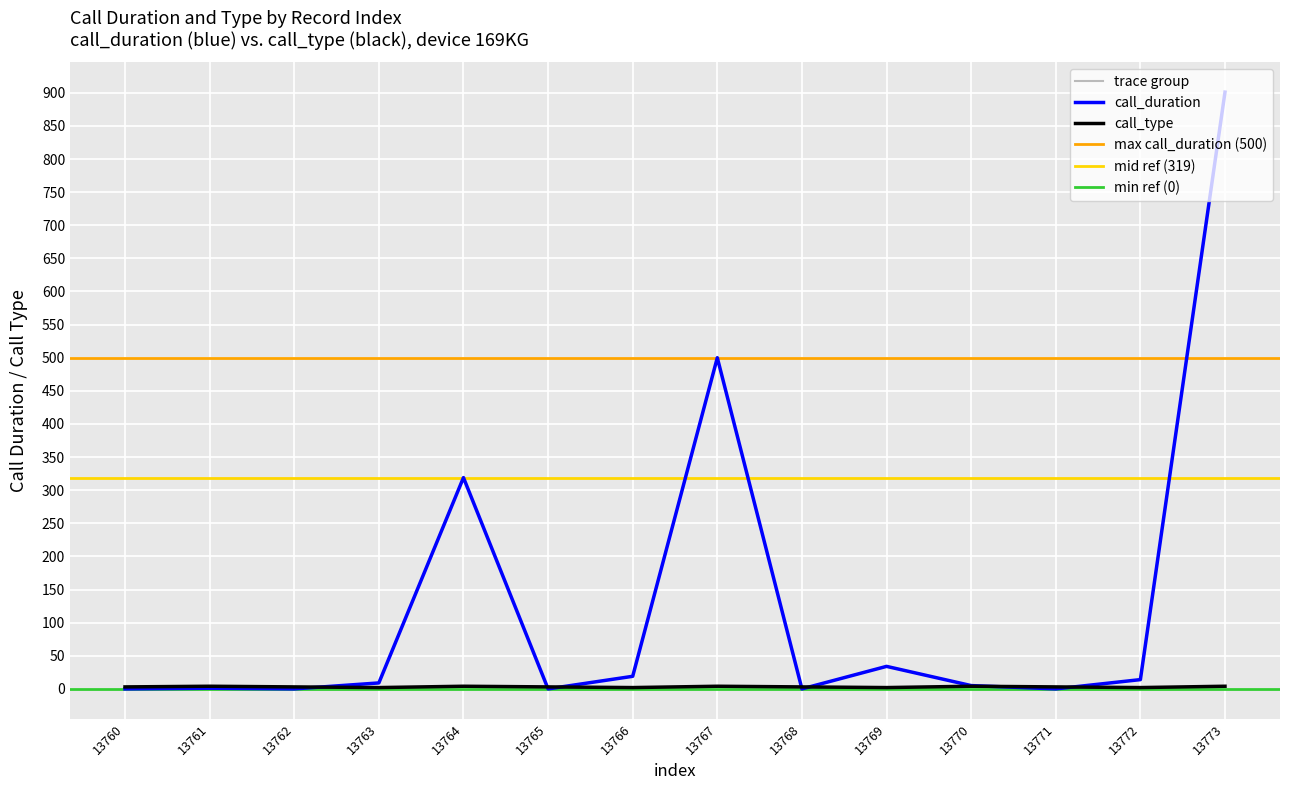

Is it true that call_type equals 2 at 13761?

False